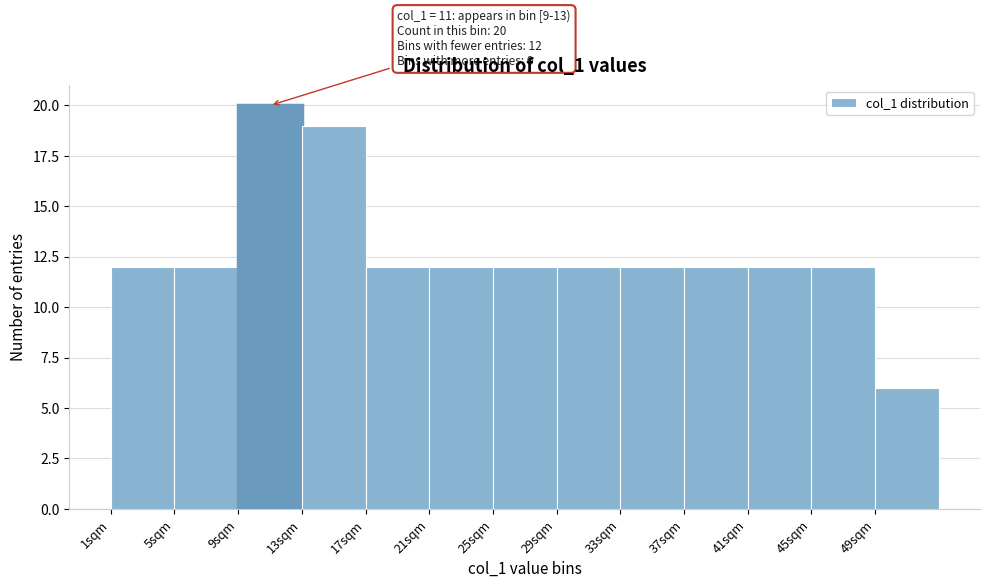

Which range on the x-axis has the tallest bar?

9 to 13